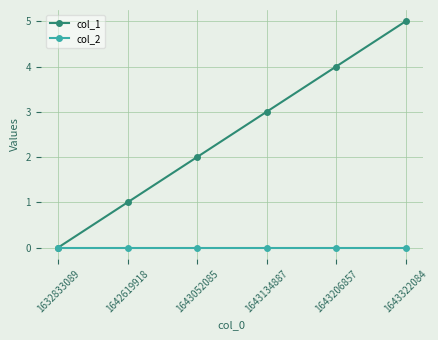

At 1643206857, list the series in order from largest to smallest.

col_1, col_2